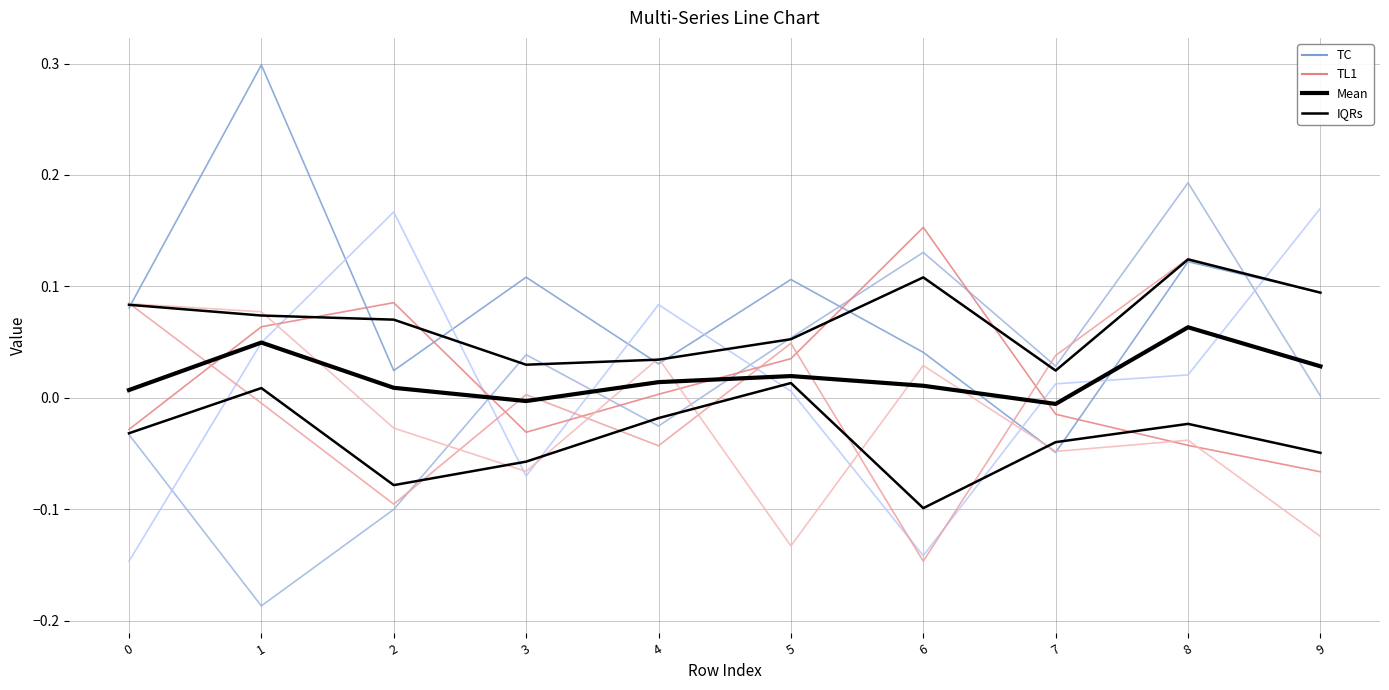

What is the difference between the second highest and second lowest values in the col_3 series?

0.3